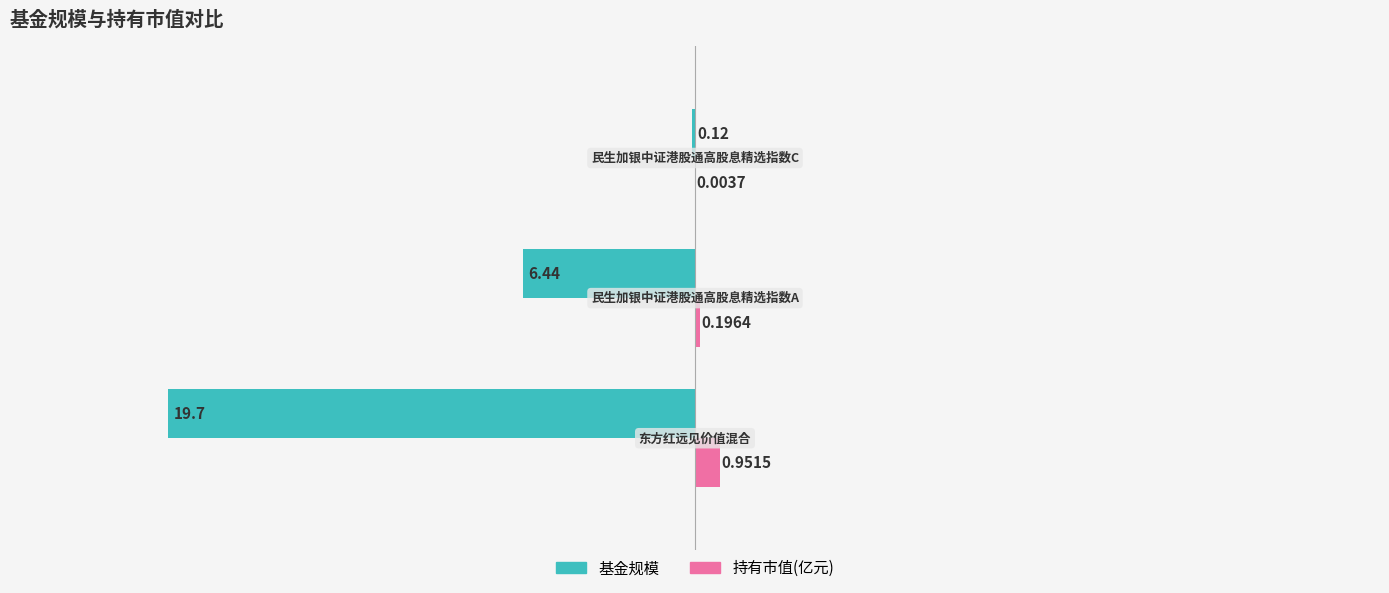

What is the value of the 基金规模 bar at the 1st from the left?

-19.7